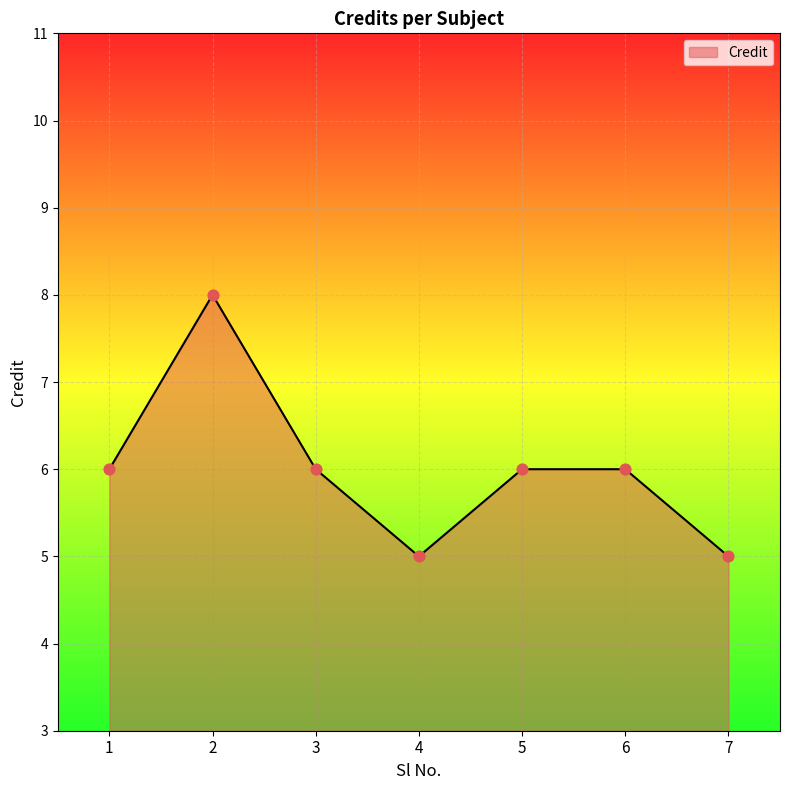

What is the change in value from 5 to 7?

-1